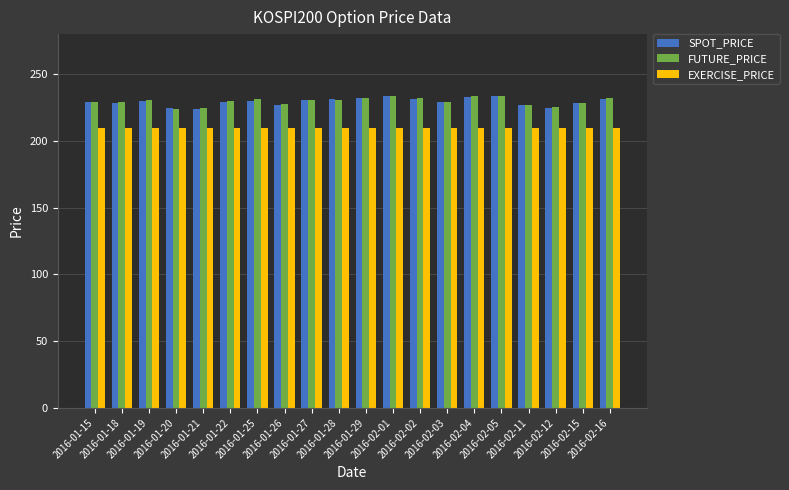

True or false: EXERCISE_PRICE has a value of 210.0 at 2016-02-11.

True